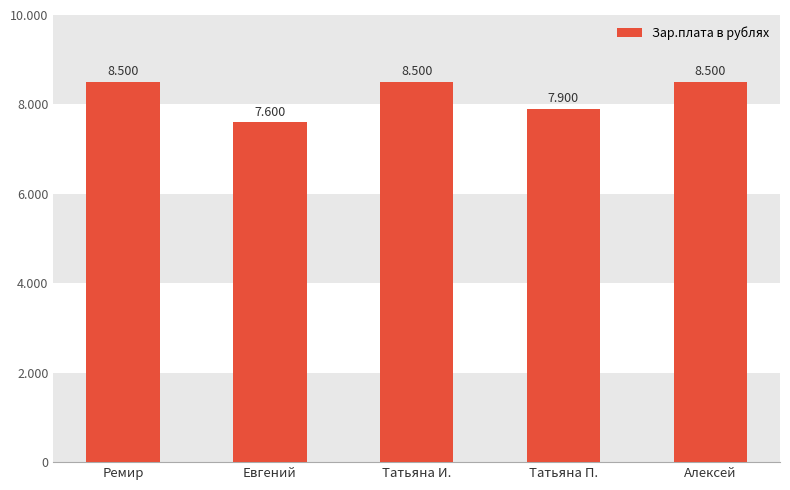

Reading left to right, list all the values displayed in this chart.

8500	7600	8500	7900	8500